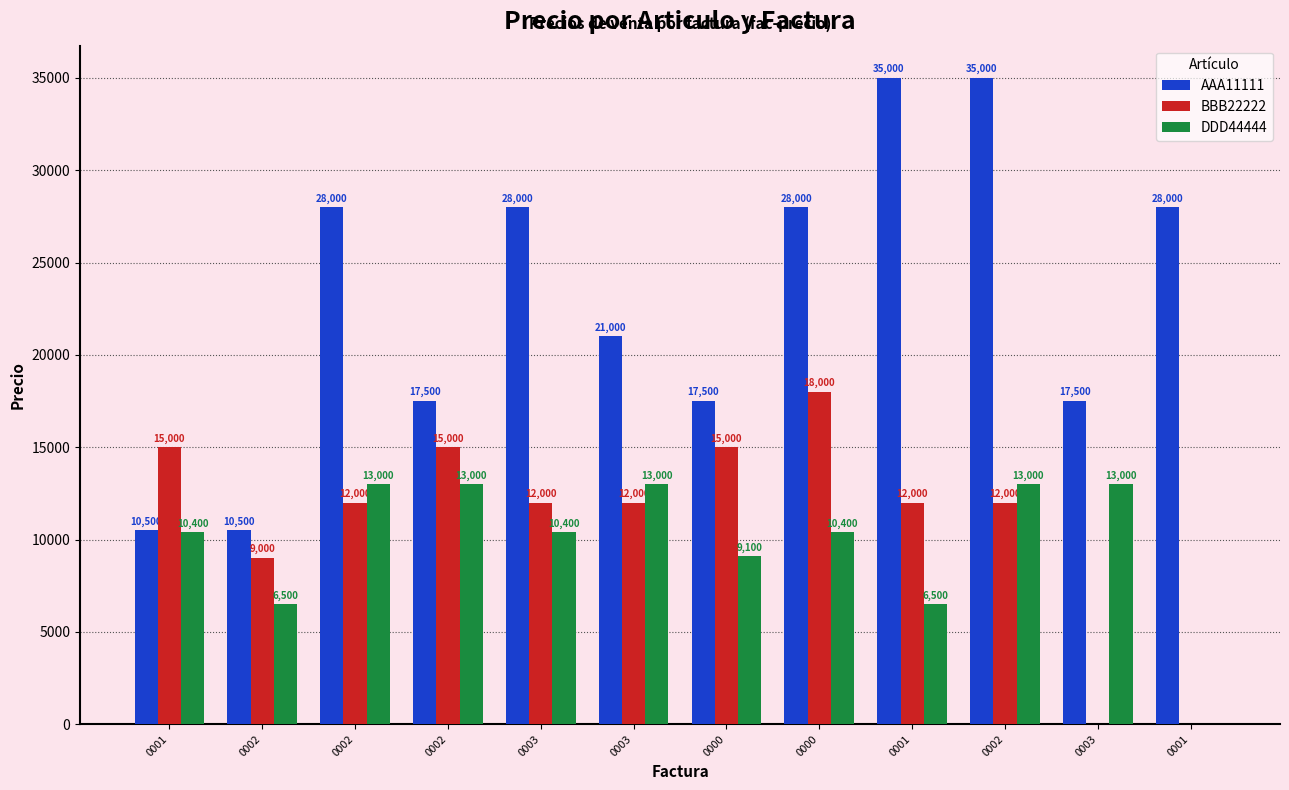

Which series has the widest spread of values?

AAA11111